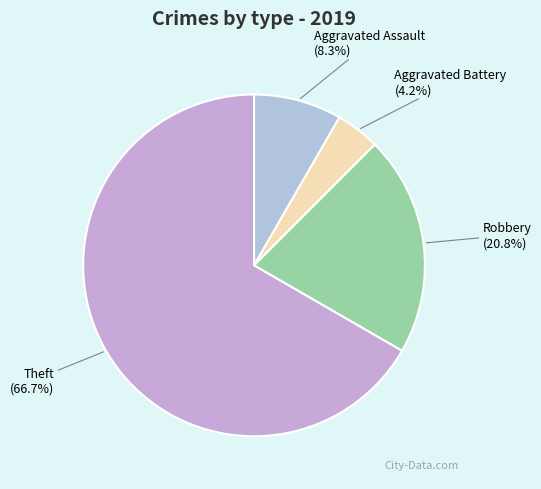

True or false: Robbery accounts for 35% of the total.

False